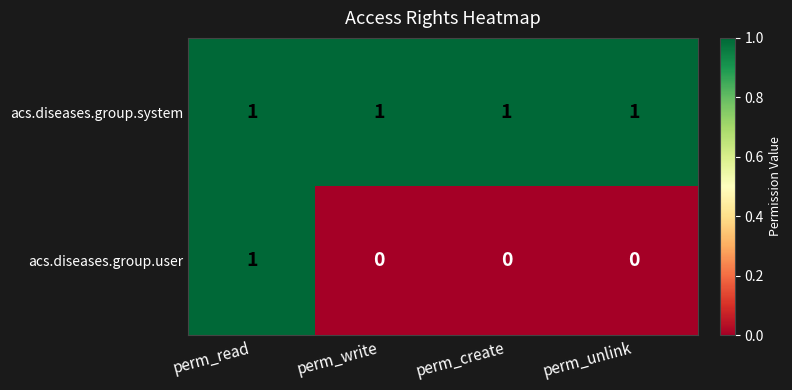

The acs.diseases.group.user series shows 0 at perm_read. True or false?

False